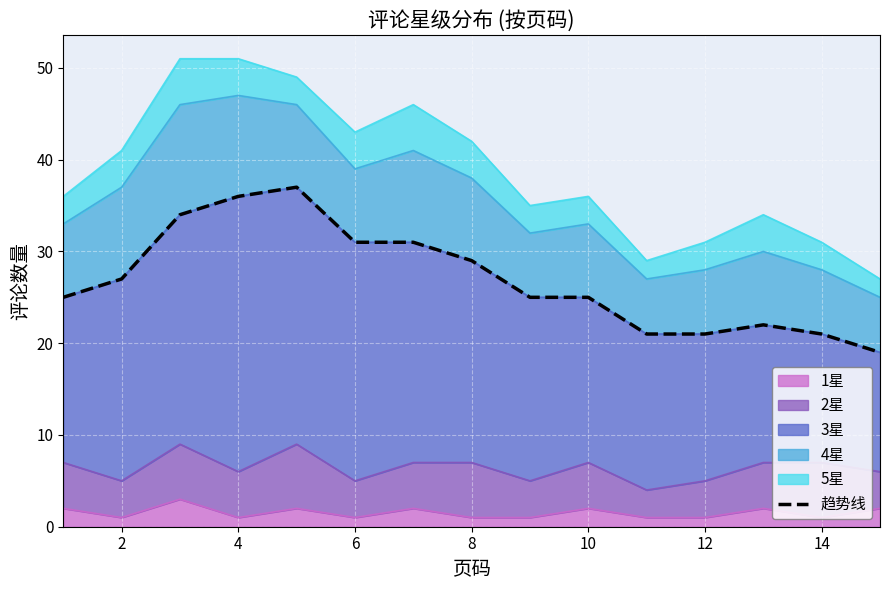

True or false: 1星 has a value of 1 at 2.

True